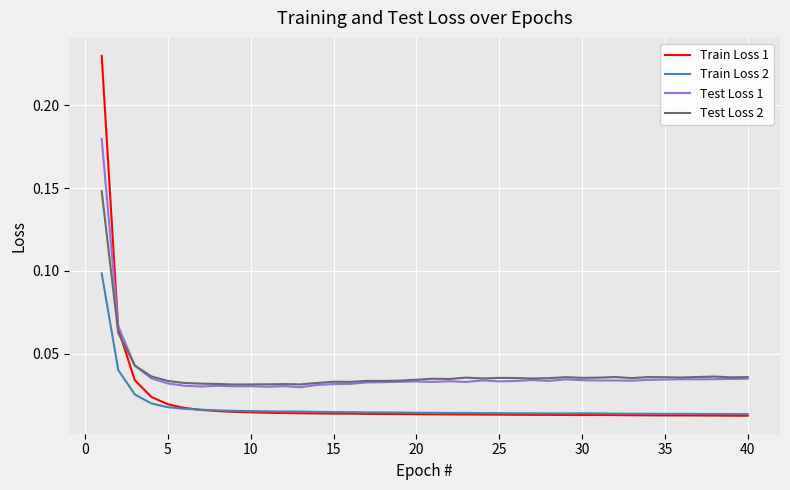

List the series in order of their peak value, lowest first.

Train Loss 2, Test Loss 2, Test Loss 1, Train Loss 1